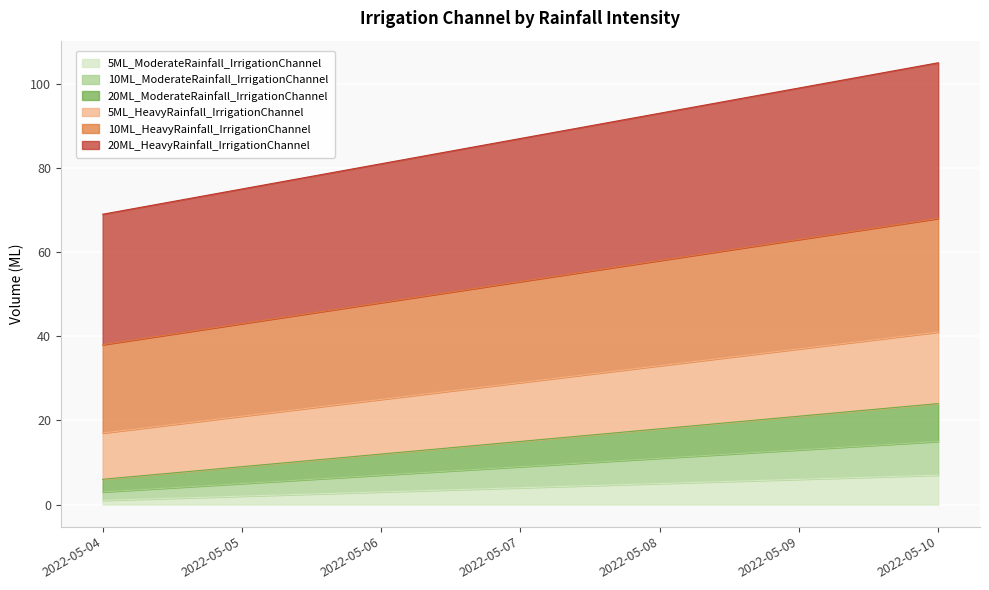

How many distinct data groups are displayed?

6